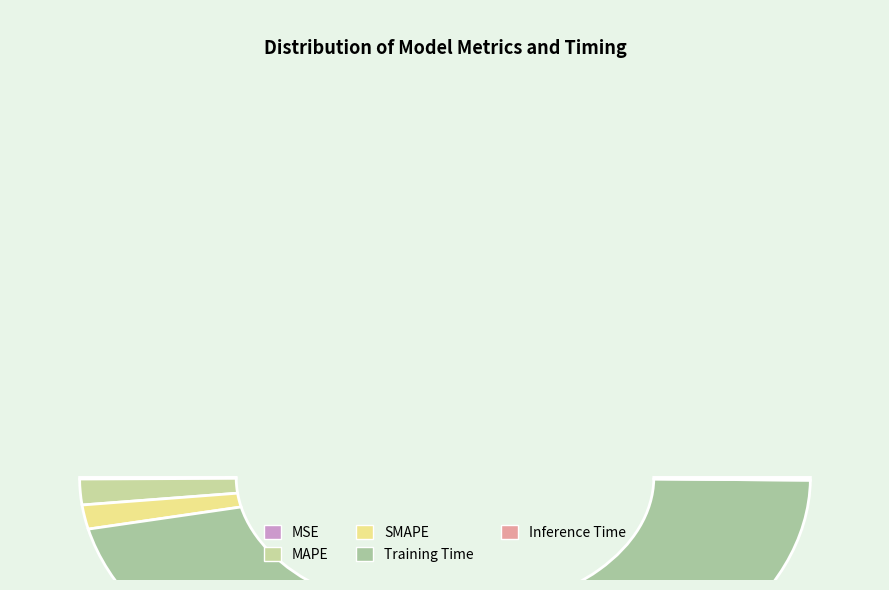

How many slices are in this pie chart?

5